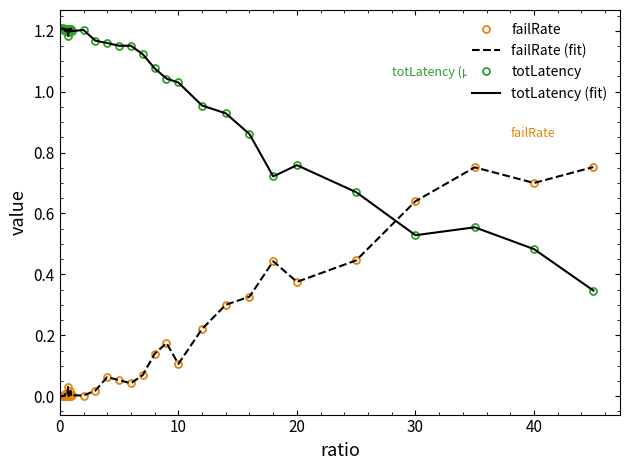

Reading left to right, transcribe all the data shown in this chart.

failRate: 0.0	0.0	0.0	0.0	0.0	0.0	0.0	0.0	0.0	0.0	0.0	0.0	0.0	0.0	0.0	0.0	0.0	0.0	0.0	0.0	0.0	0.0	0.0	0.1	0.1	0.0	0.1	0.1	0.2	0.1	0.2	0.3	0.3	0.4	0.4	0.4	0.6	0.8	0.7	0.8
failRate (fit): 0.0	0.0	0.0	0.0	0.0	0.0	0.0	0.0	0.0	0.0	0.0	0.0	0.0	0.0	0.0	0.0	0.0	0.0	0.0	0.0	0.0	0.0	0.0	0.1	0.1	0.0	0.1	0.1	0.2	0.1	0.2	0.3	0.3	0.4	0.4	0.4	0.6	0.8	0.7	0.8
totLatency: 1.2	1.2	1.2	1.2	1.2	1.2	1.2	1.2	1.2	1.2	1.2	1.2	1.2	1.2	1.2	1.2	1.2	1.2	1.2	1.2	1.2	1.2	1.2	1.2	1.2	1.2	1.1	1.1	1.0	1.0	1.0	0.9	0.9	0.7	0.8	0.7	0.5	0.6	0.5	0.3
totLatency (fit): 1.2	1.2	1.2	1.2	1.2	1.2	1.2	1.2	1.2	1.2	1.2	1.2	1.2	1.2	1.2	1.2	1.2	1.2	1.2	1.2	1.2	1.2	1.2	1.2	1.2	1.2	1.1	1.1	1.0	1.0	1.0	0.9	0.9	0.7	0.8	0.7	0.5	0.6	0.5	0.3